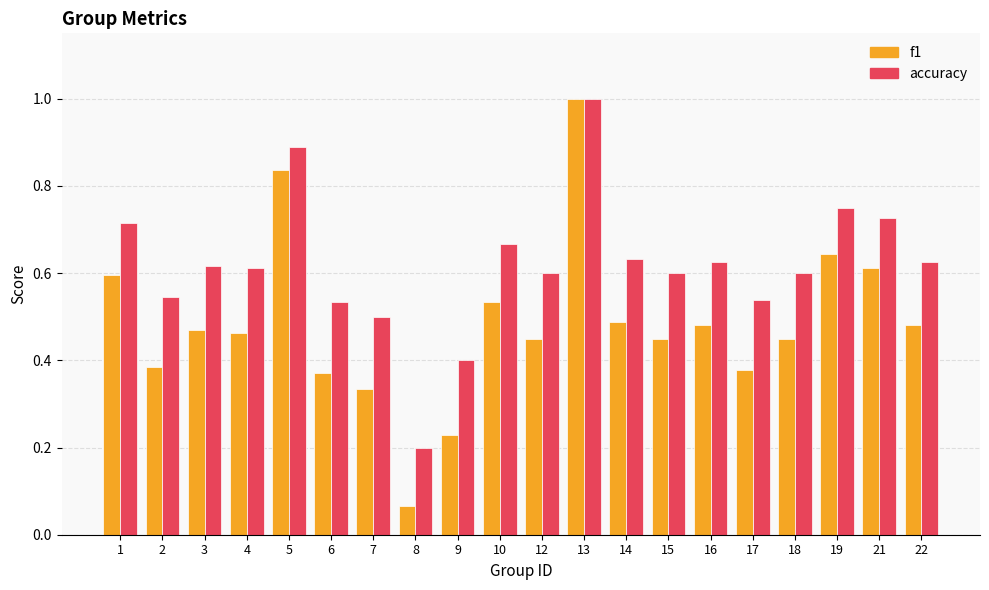

What is the difference between the maximum and minimum values in the f1 series?

0.9